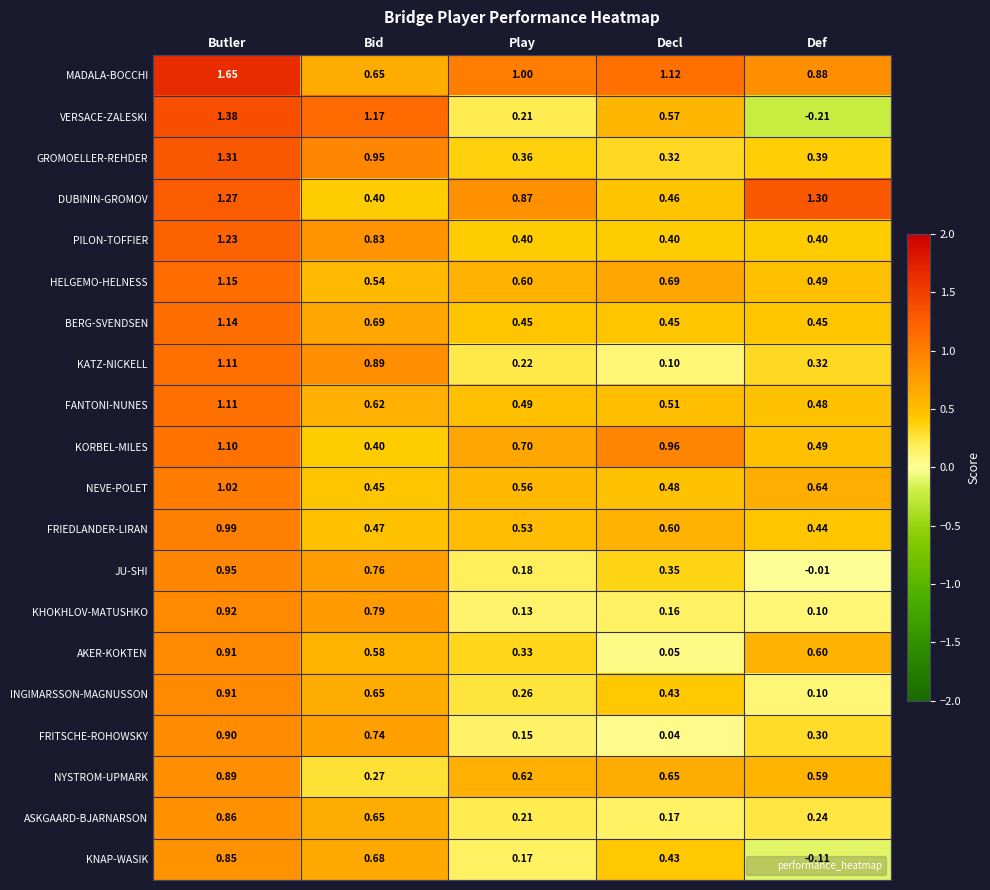

Which series has the widest spread of values?

VERSACE-ZALESKI